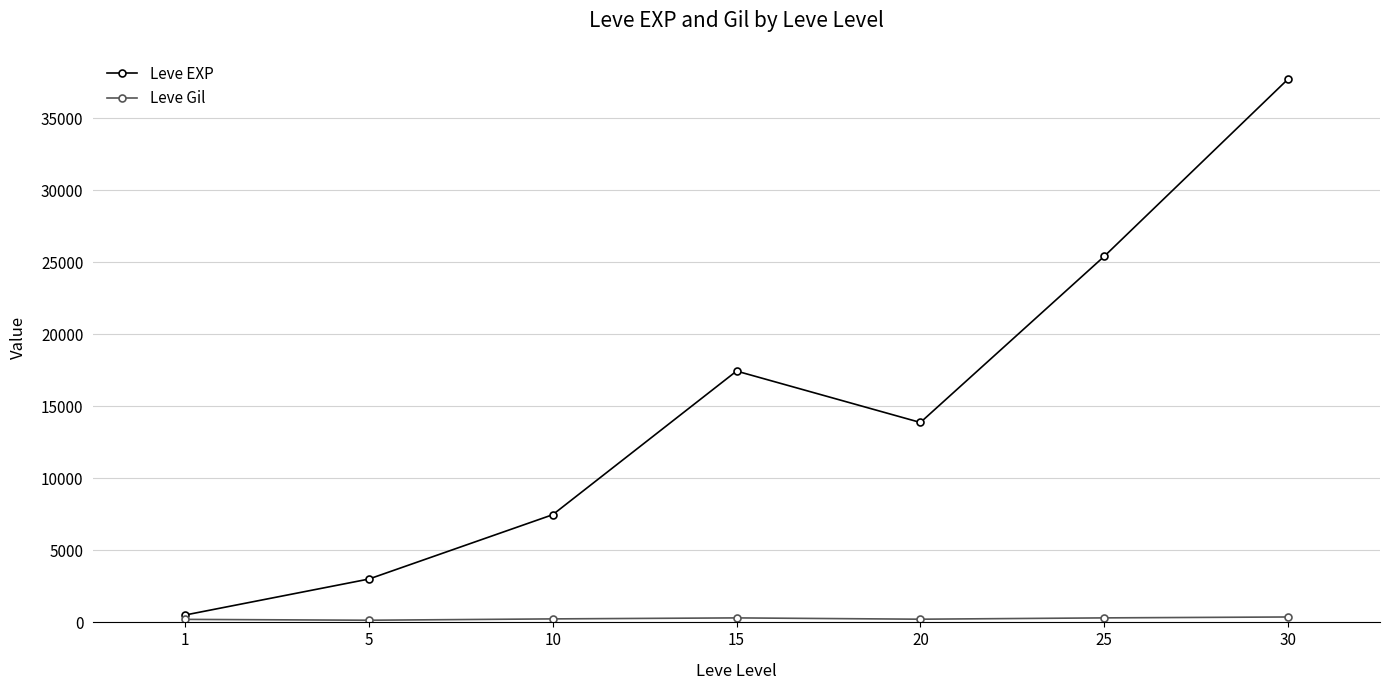

Which label corresponds to the largest value in the chart?

30